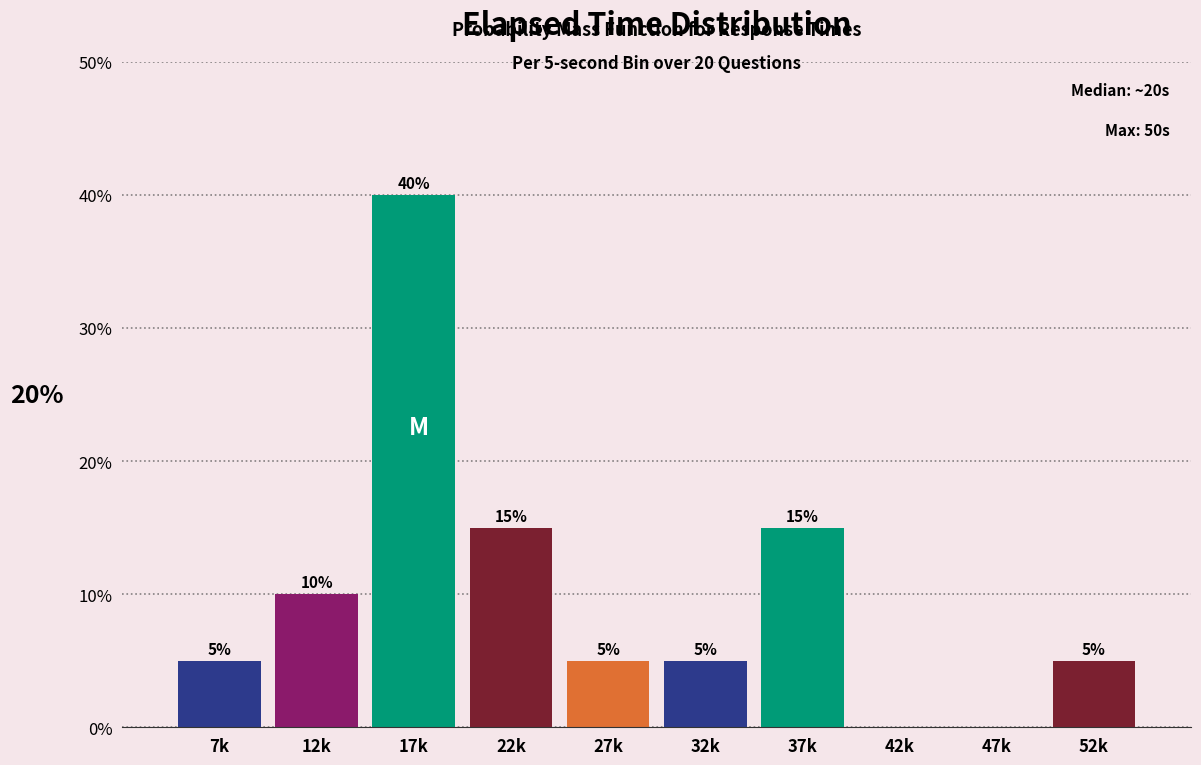

Reading left to right, transcribe all the data shown in this chart.

7k=5	12k=10	17k=40	22k=15	27k=5	32k=5	37k=15	42k=0	47k=0	52k=5